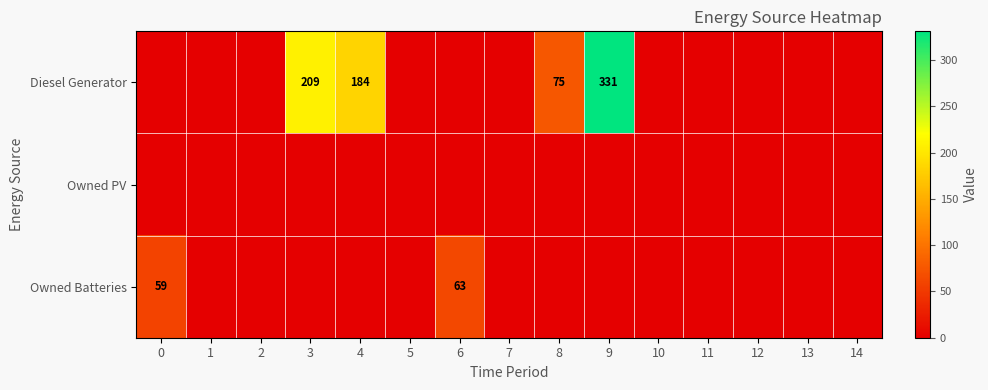

The Owned Batteries series shows 88 at 0. True or false?

False